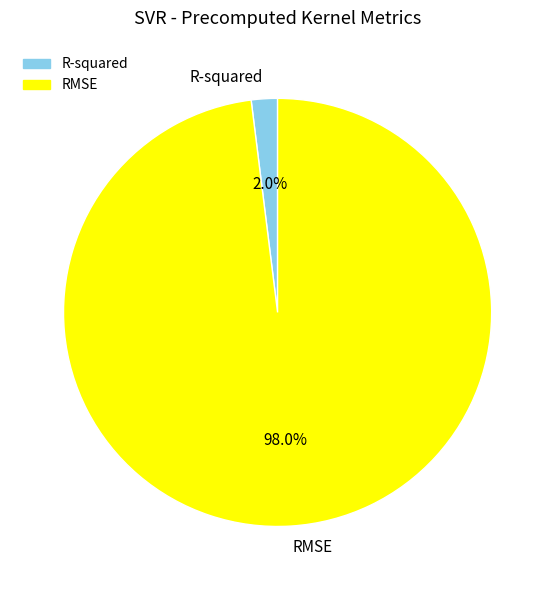

The R-squared slice represents 2% of the pie. True or false?

True